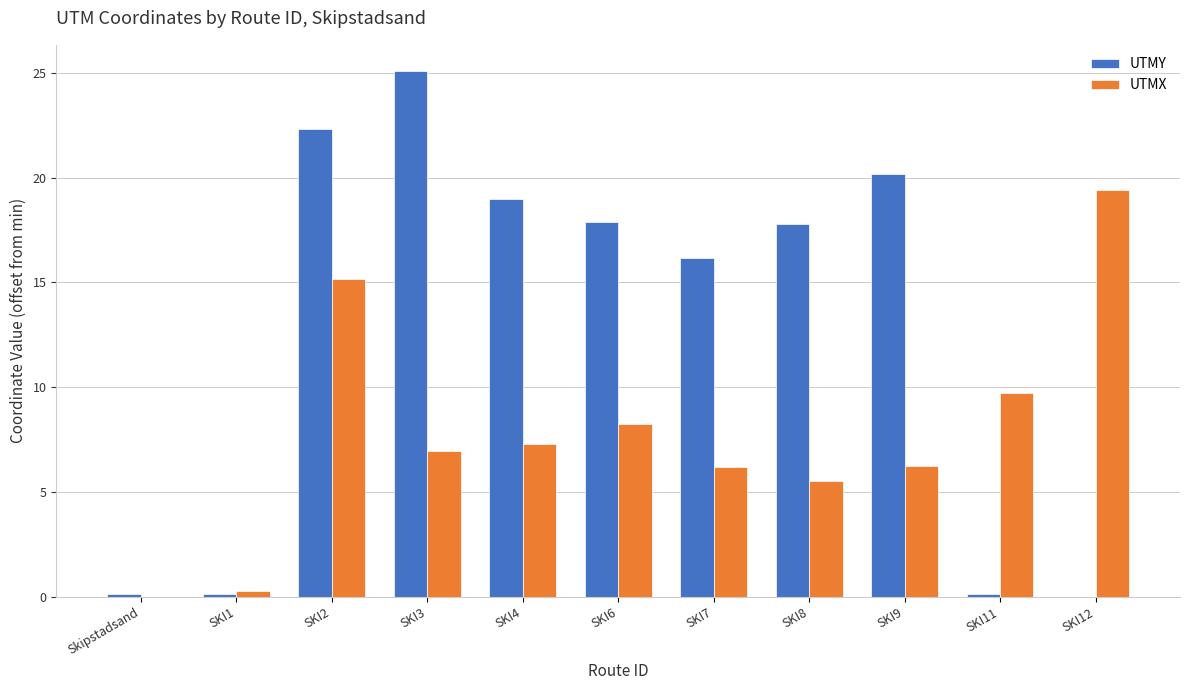

Which series has the largest total across all categories?

UTMY